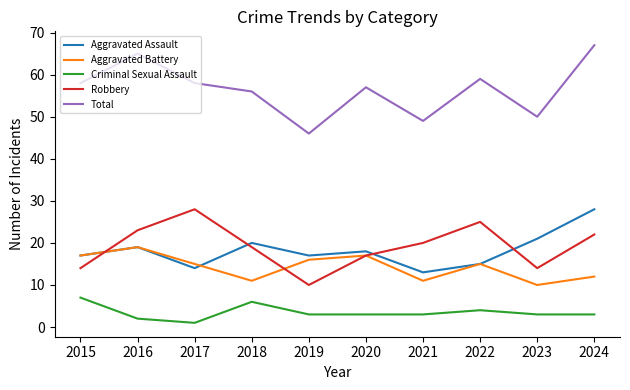

The Aggravated Battery series shows 15 at 2022. True or false?

True